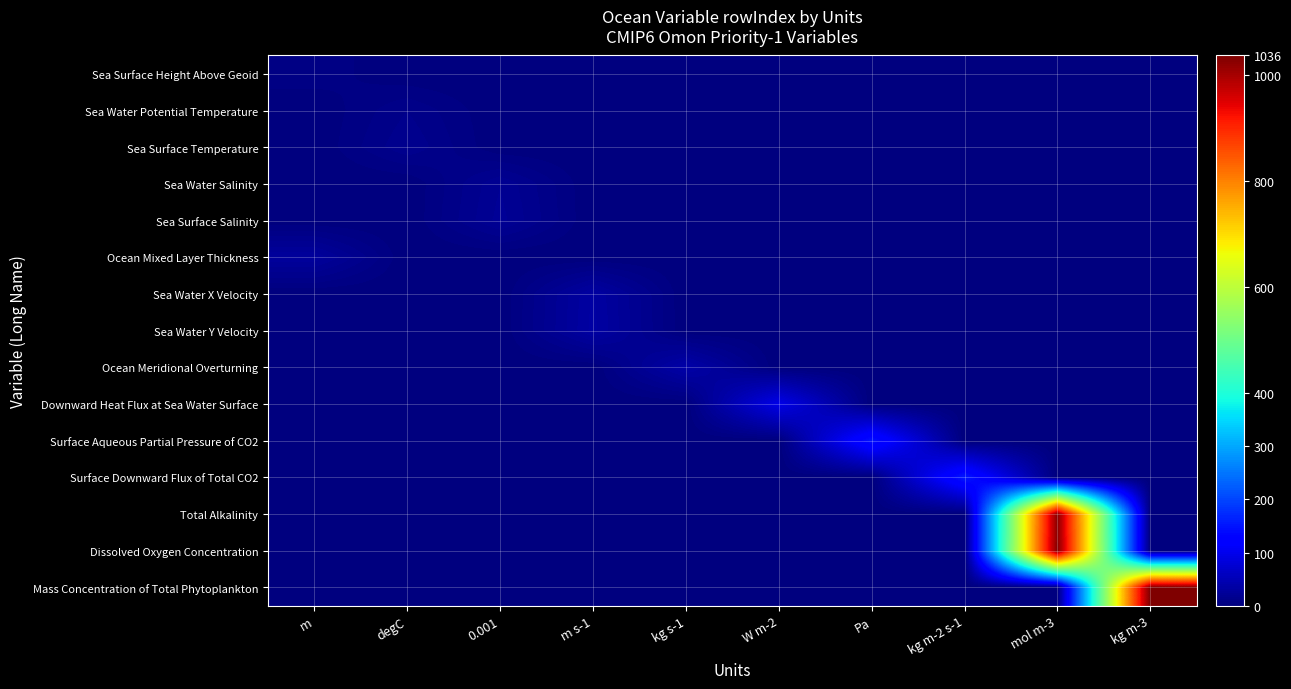

What is the greatest value displayed?

1036